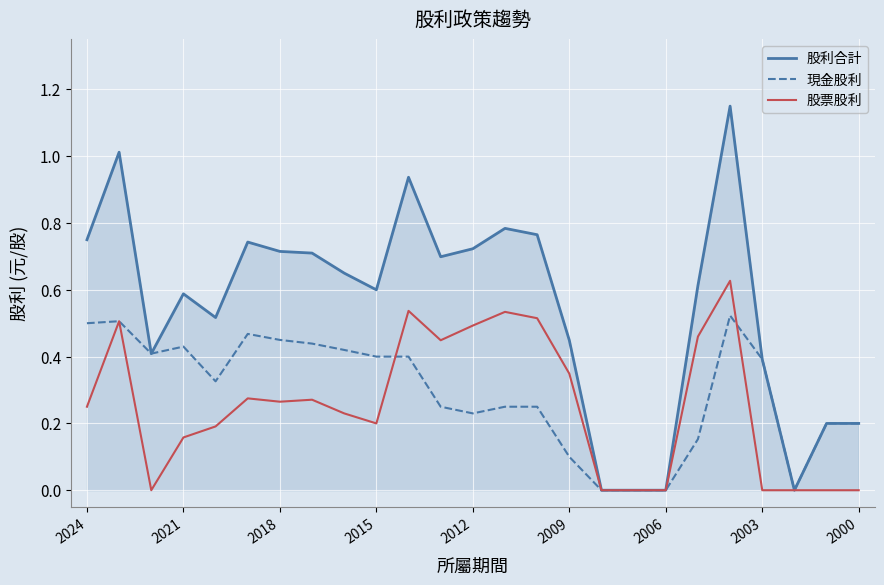

True or false: 股票股利 has more than 2 points higher than both neighbors.

True